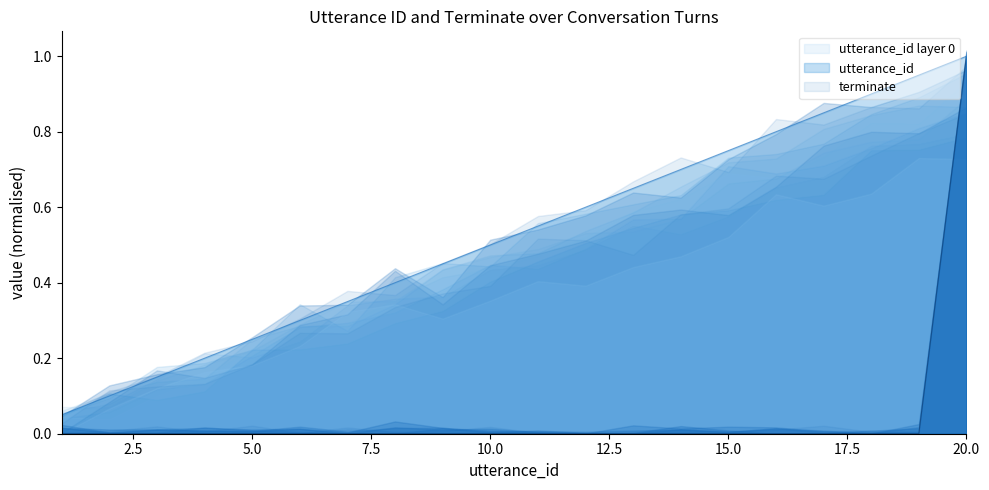

Reading left to right, what are all the values shown in this chart?

utterance_id: 1=0.1	2=0.1	3=0.1	4=0.2	5=0.2	6=0.3	7=0.3	8=0.4	9=0.5	10=0.5	11=0.6	12=0.6	13=0.7	14=0.7	15=0.8	16=0.8	17=0.8	18=0.9	19=0.9	20=1.0
terminate: 1=0.0	2=0.0	3=0.0	4=0.0	5=0.0	6=0.0	7=0.0	8=0.0	9=0.0	10=0.0	11=0.0	12=0.0	13=0.0	14=0.0	15=0.0	16=0.0	17=0.0	18=0.0	19=0.0	20=1.0